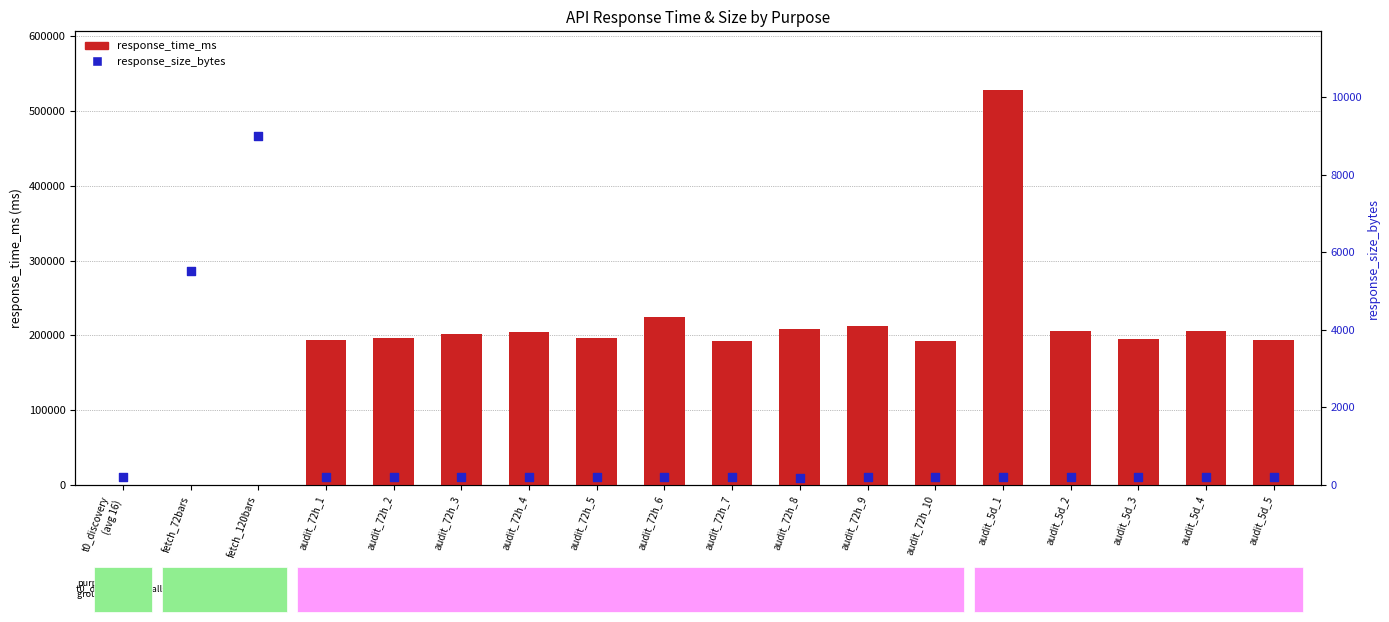

At how many categories does at least one series exceed 139923?

15